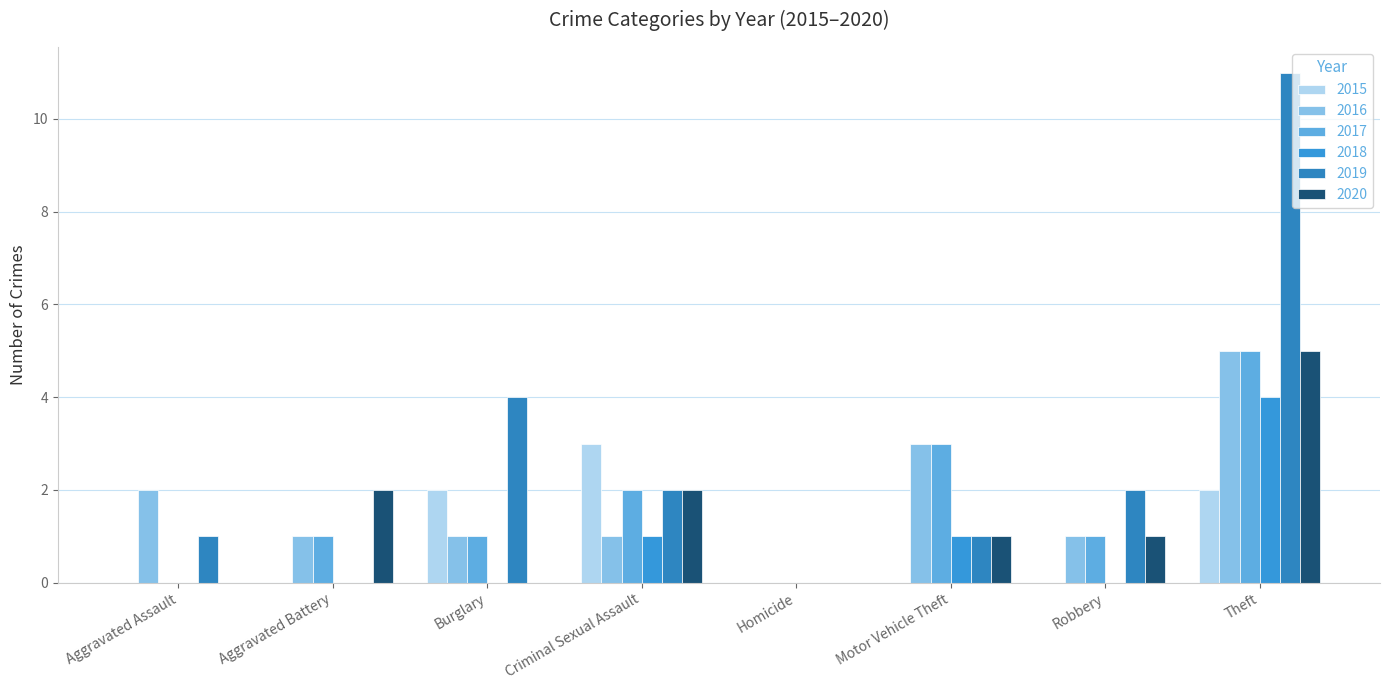

Are the bars grouped side by side (vs. stacked)?

Yes